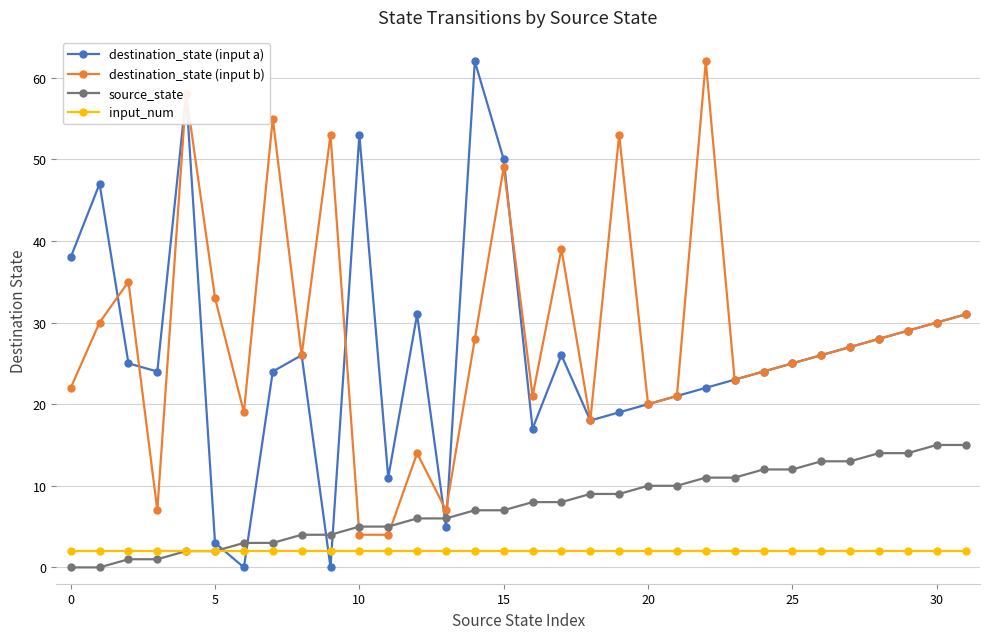

What is the maximum value for source_state?

15